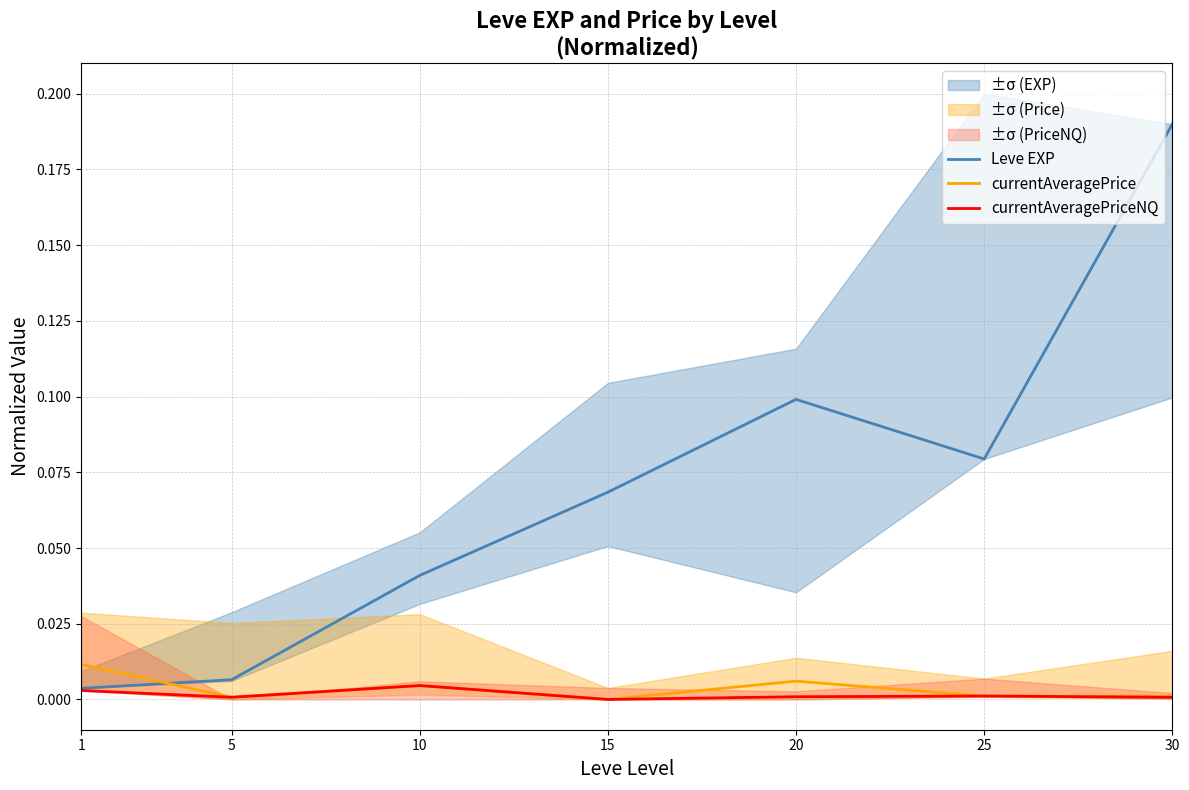

Is this an area chart (filled region under the line)?

No